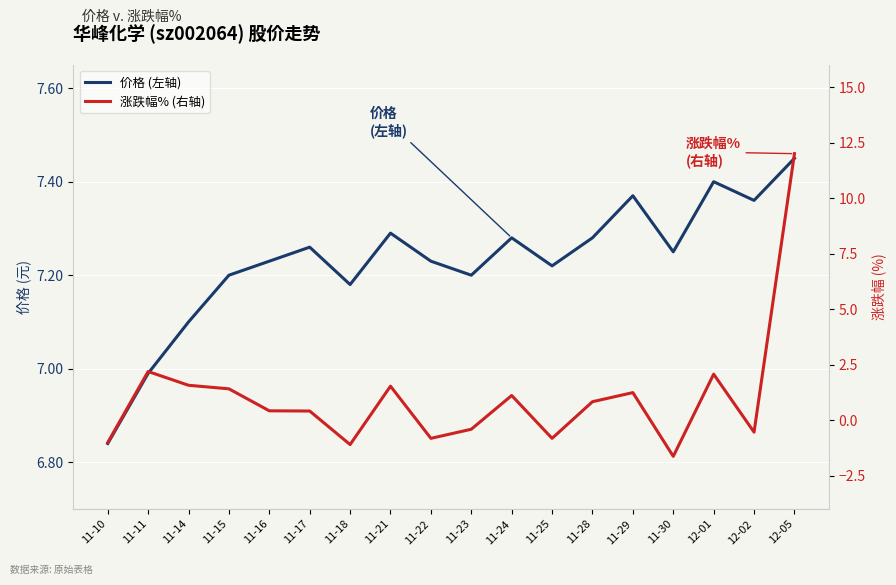

How many data points in 价格 (左轴) are above 7?

16